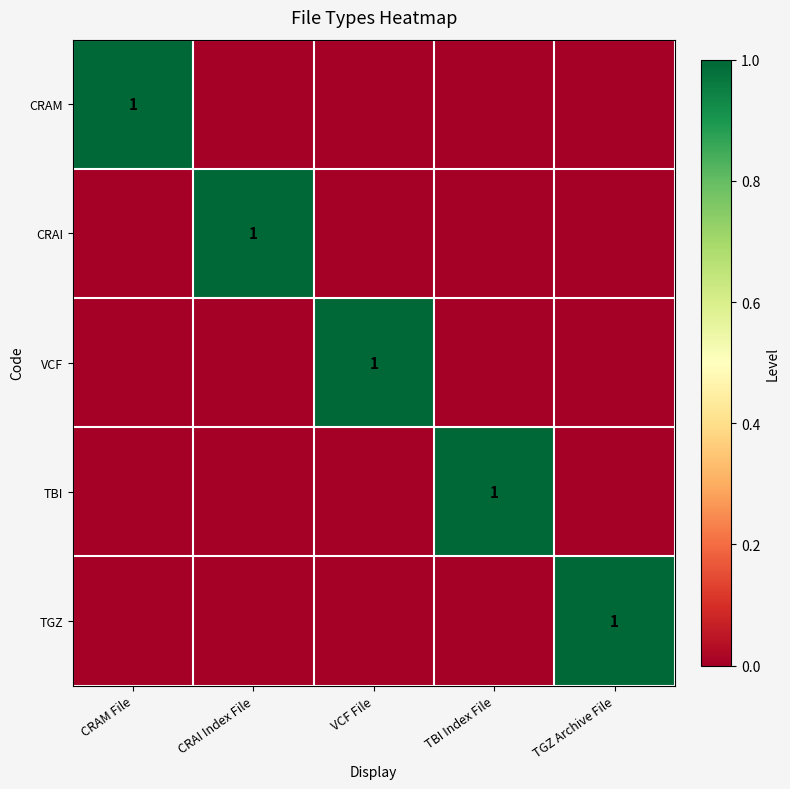

The value of CRAI at CRAI Index File is 1. True or false?

True